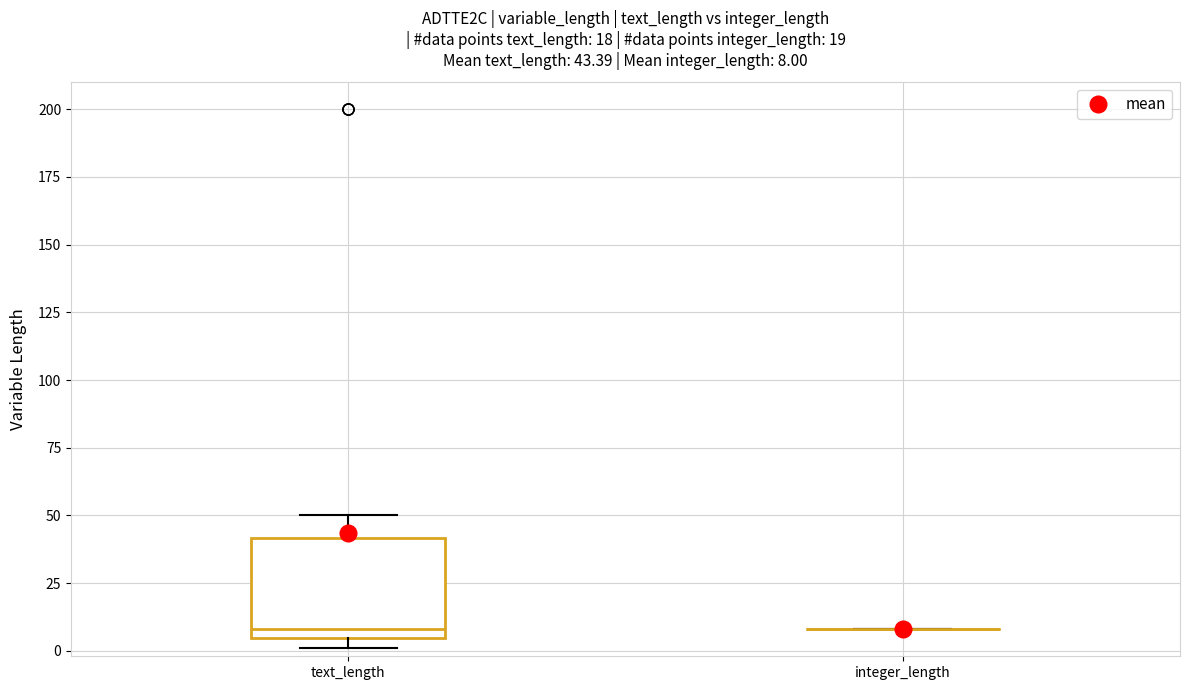

Comparing the boxes themselves (not the whiskers), which one is the tallest?

text_length